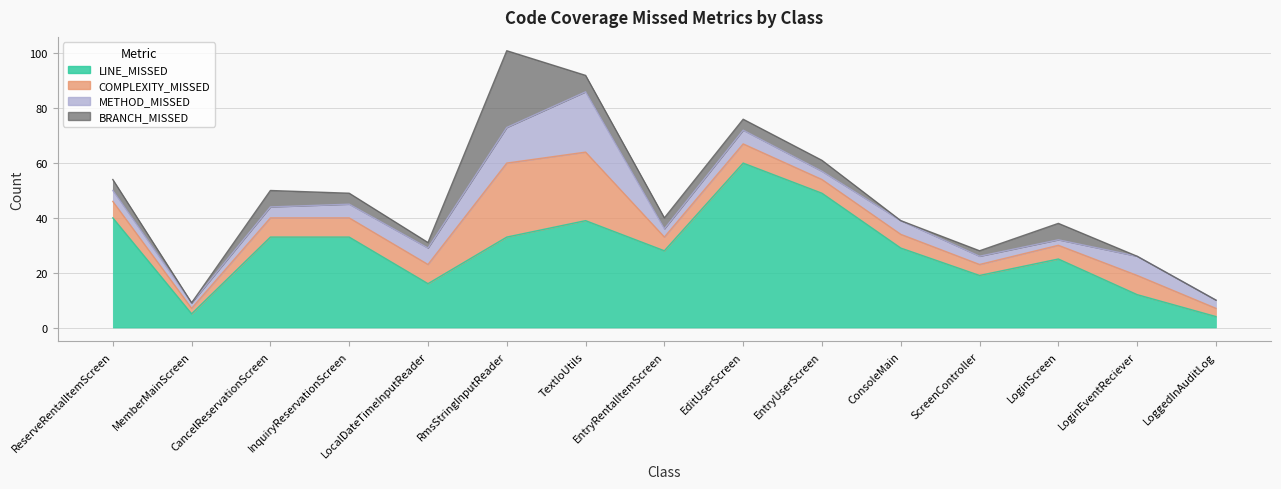

Does the chart have visible grid lines?

Yes